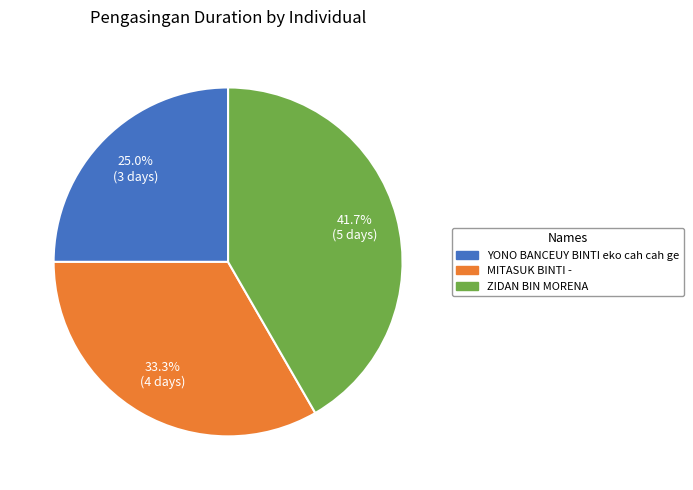

Rank the categories by value from lowest to highest.

YONO BANCEUY BINTI eko cah cah ge, MITASUK BINTI -, ZIDAN BIN MORENA